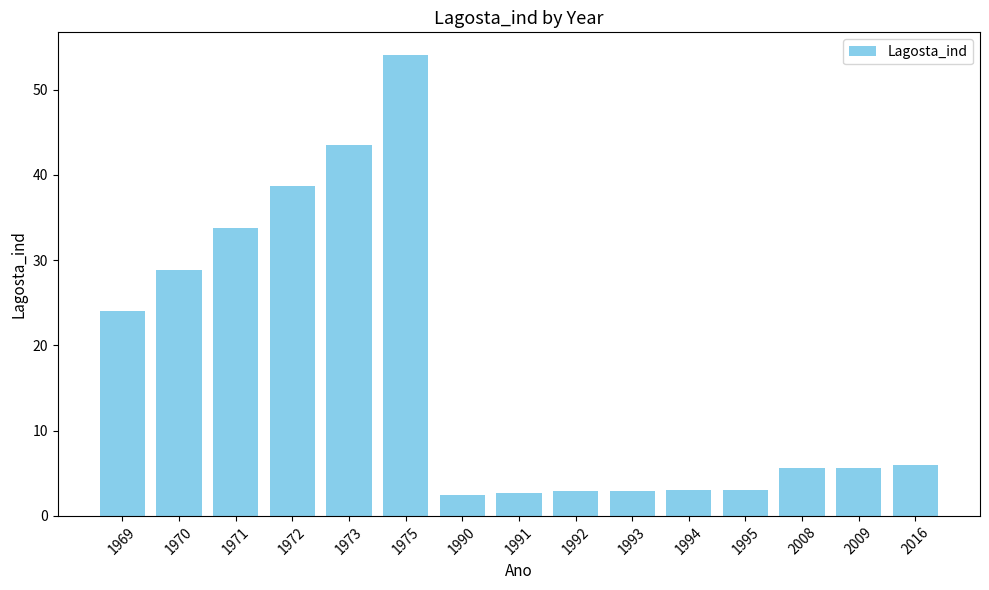

True or false: the data shows 5.9 at 2016.

True